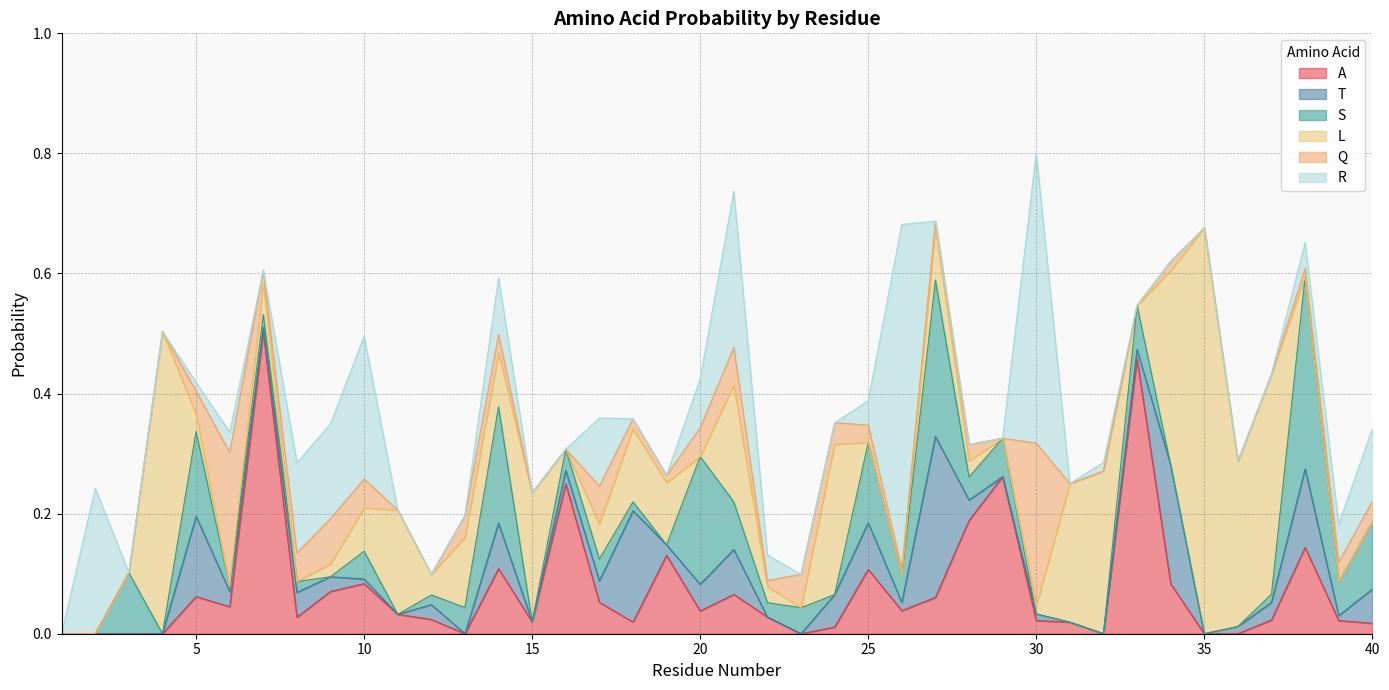

True or false: S has a value of 0.2 at 3.

False